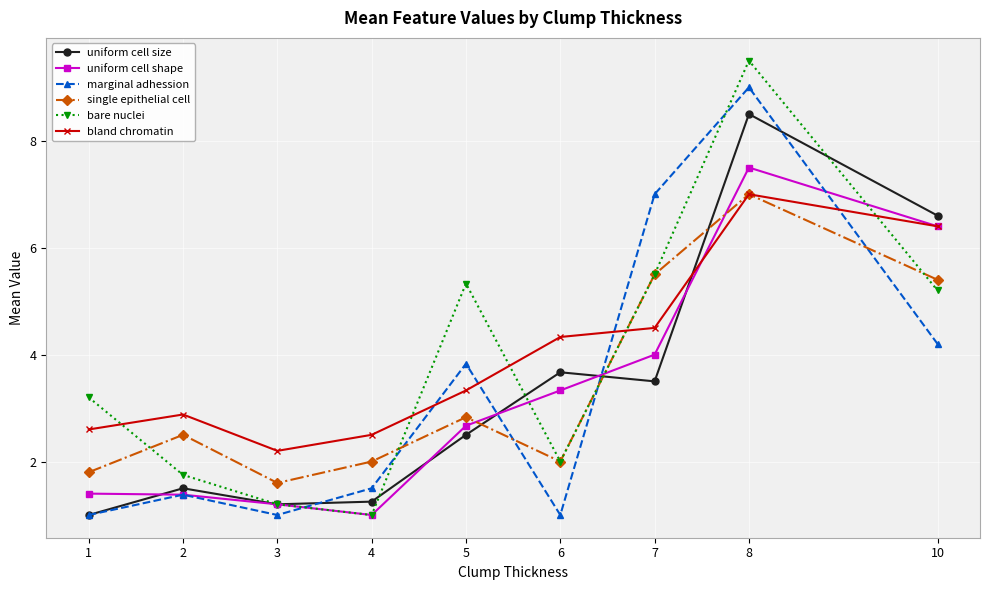

What value does the uniform cell size series have at 7?

3.5